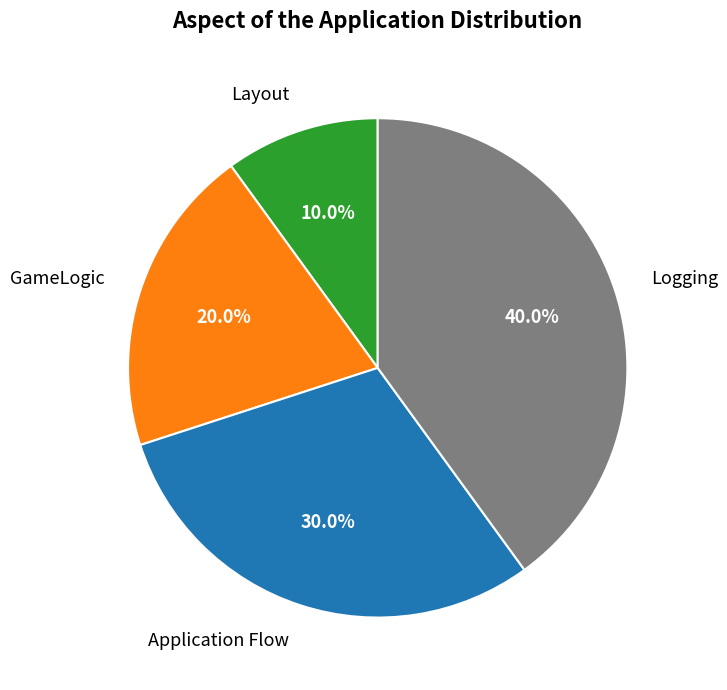

How many slices are in this pie chart?

4